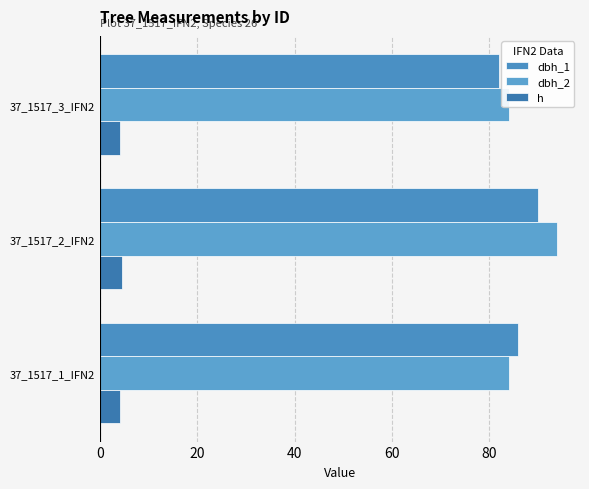

Rank the series at 37_1517_1_IFN2 from highest to lowest value.

dbh_1, dbh_2, h